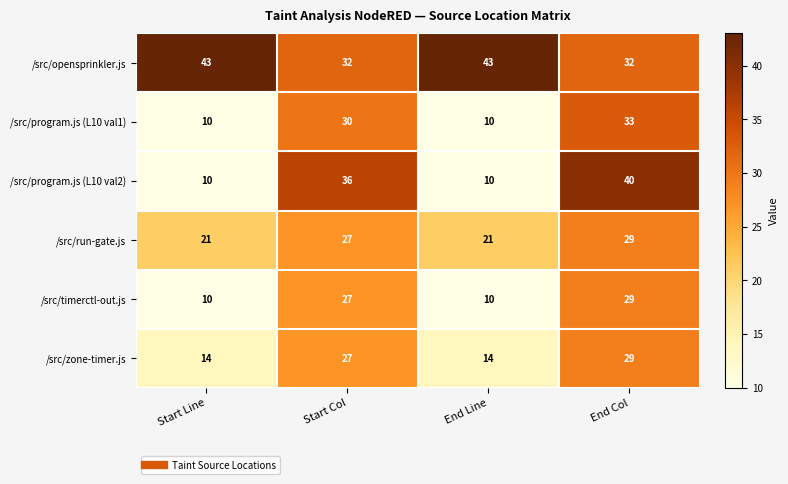

What value does the /src/program.js (L10 val1) series have at End Col, to the nearest 5?

35